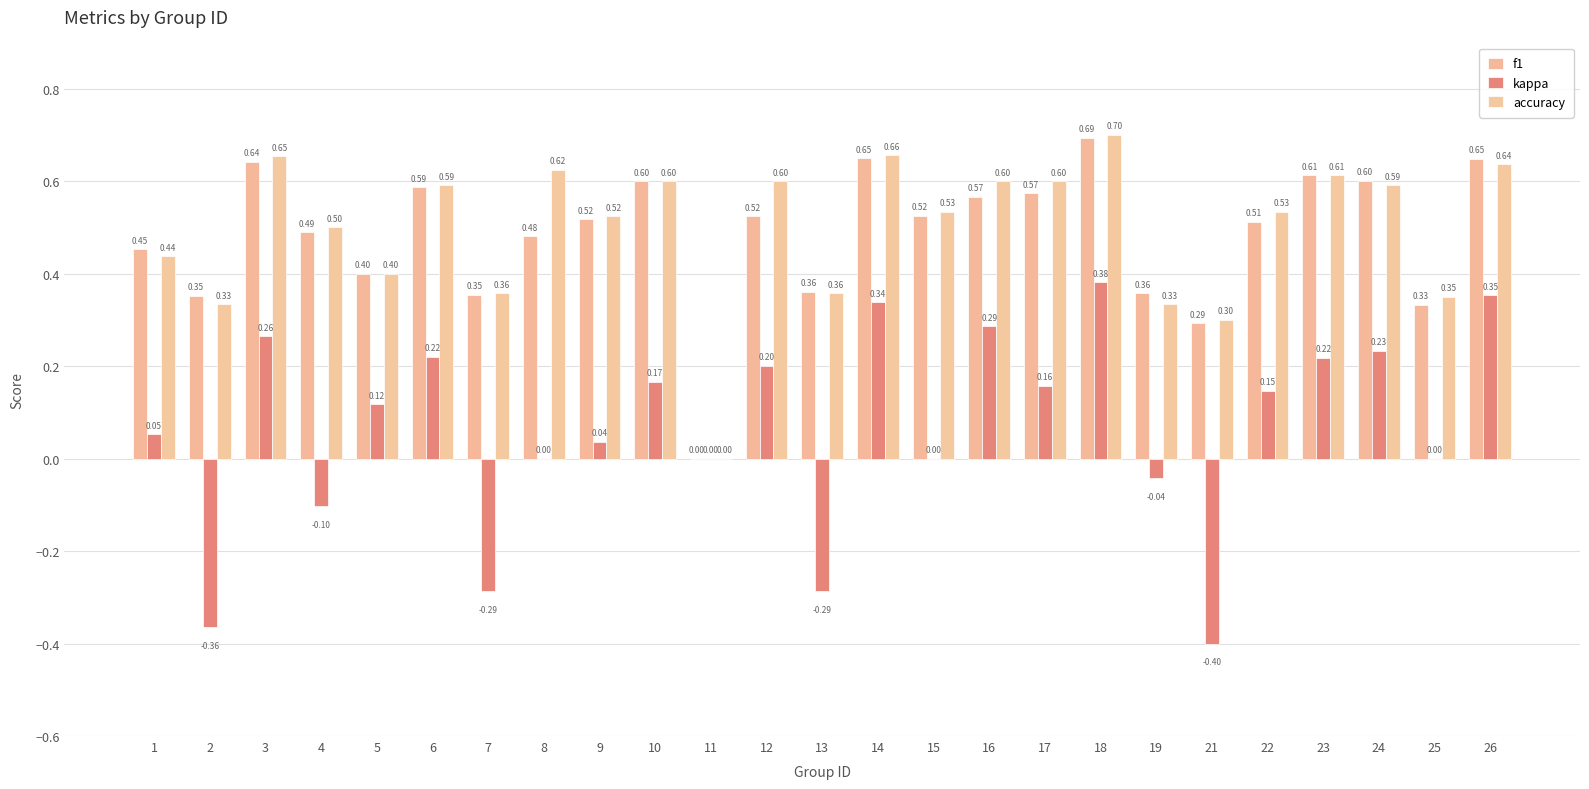

At which category is the sum across all series the highest?

18